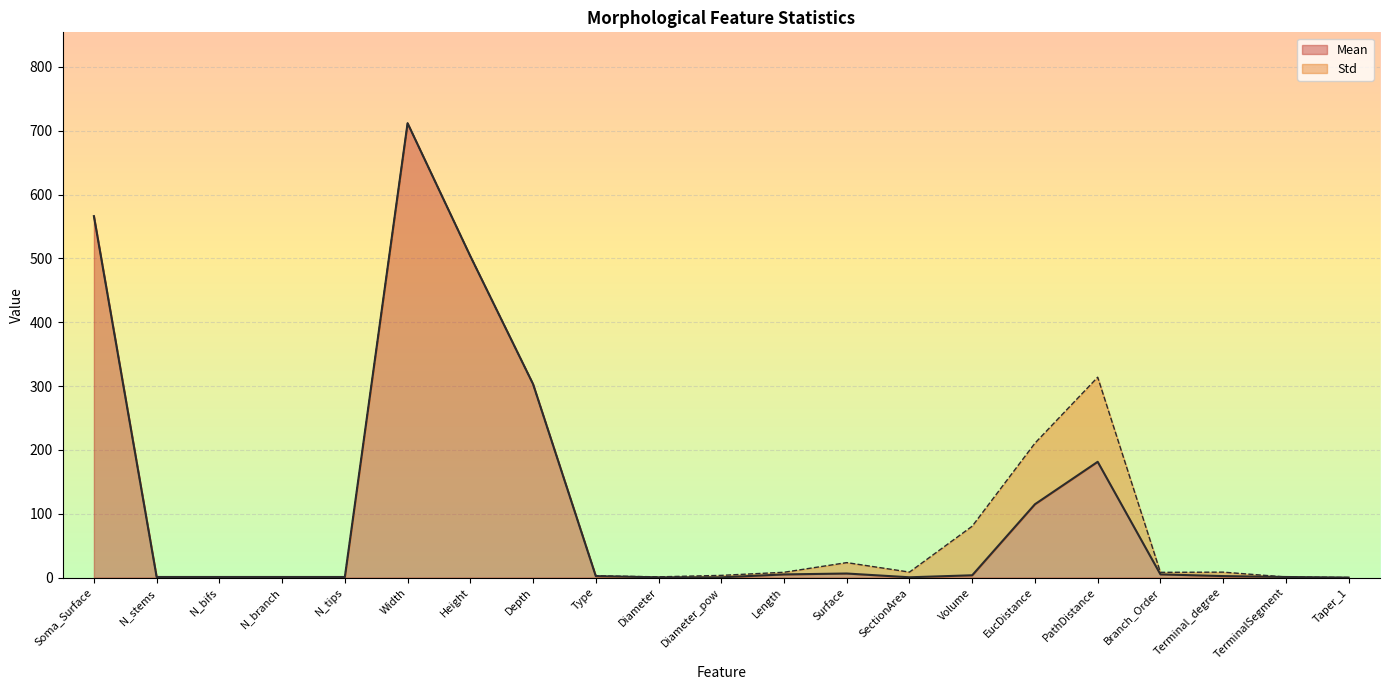

How many interior local valleys (lower than both neighbors) does the data have?

2